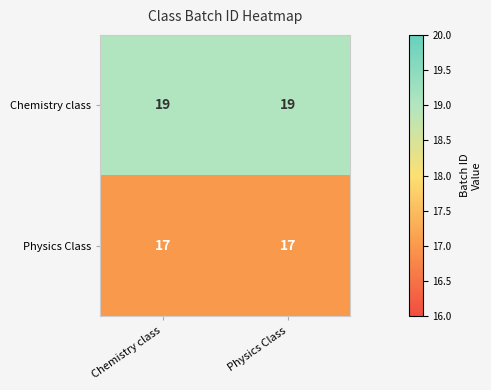

What is the sum of the Physics Class values at Chemistry class and Physics Class?

34